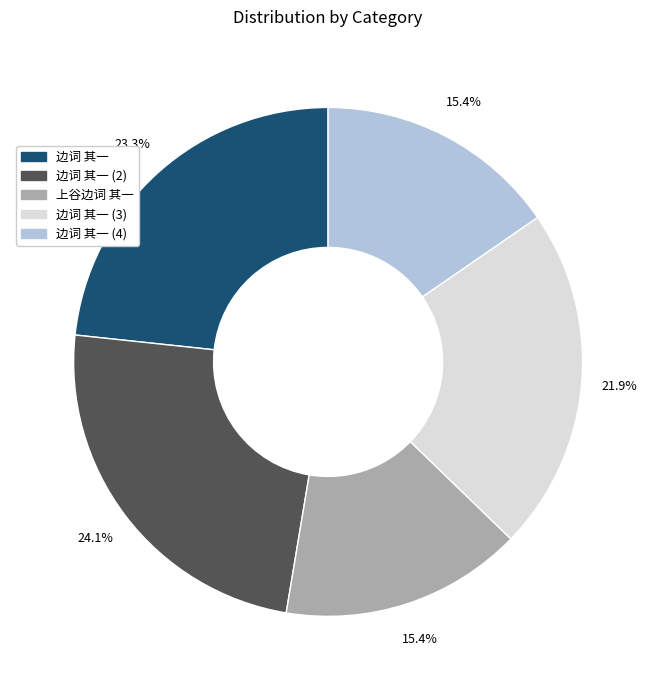

Does any single category account for the majority?

No